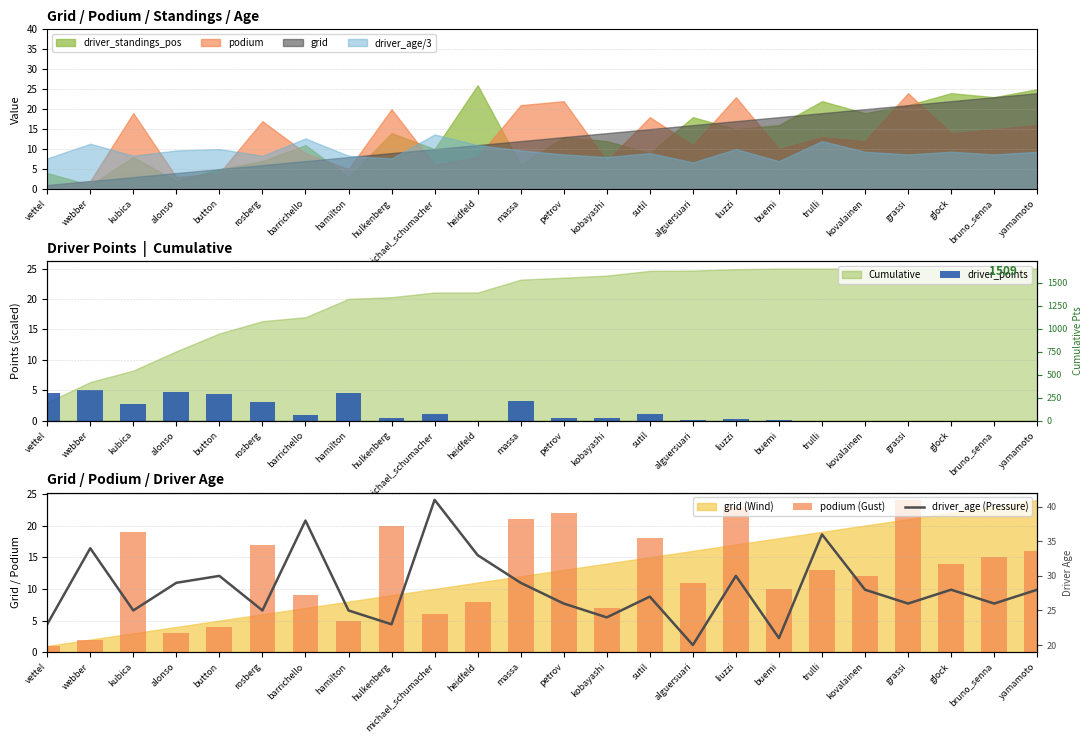

What is the average value of the driver_points series?

1.6